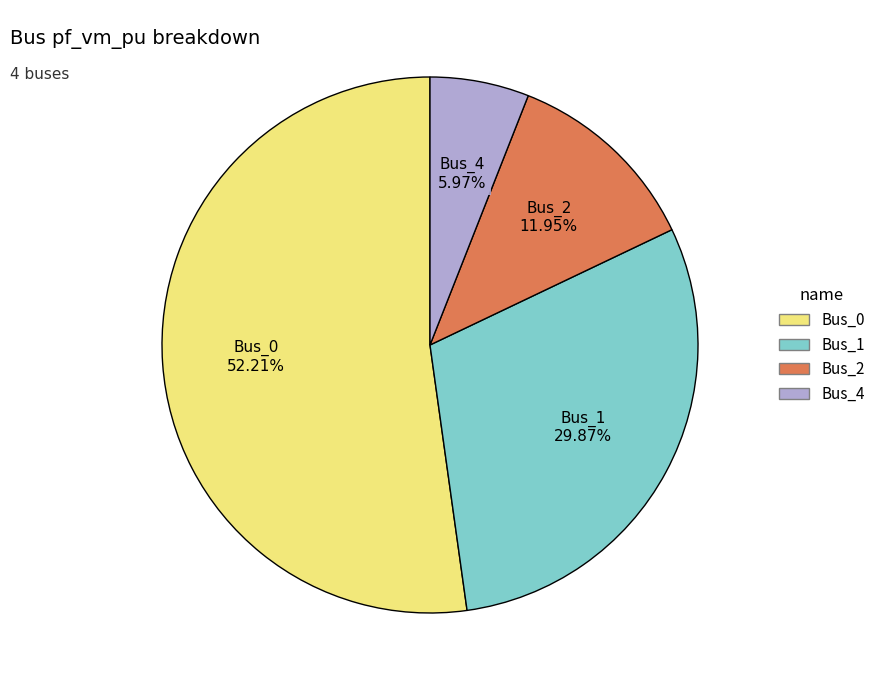

Is there any slice that represents more than half of the pie?

Yes